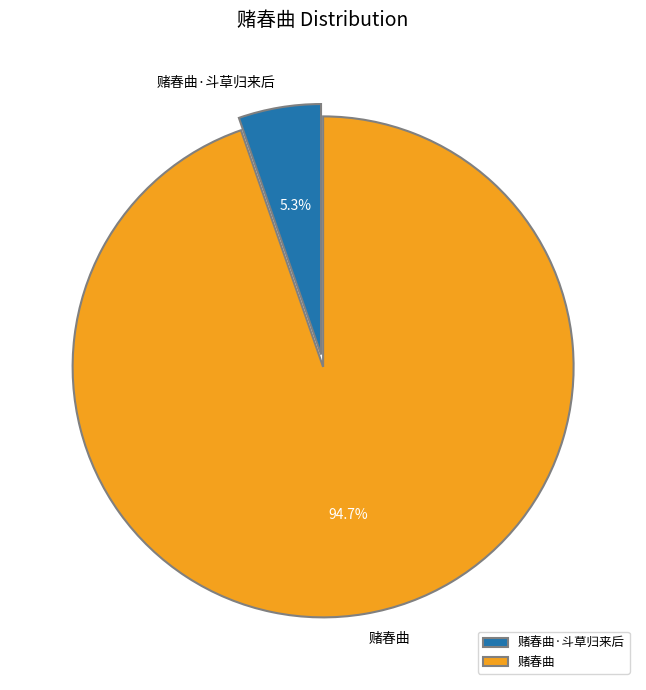

How many segments does this pie chart have?

2